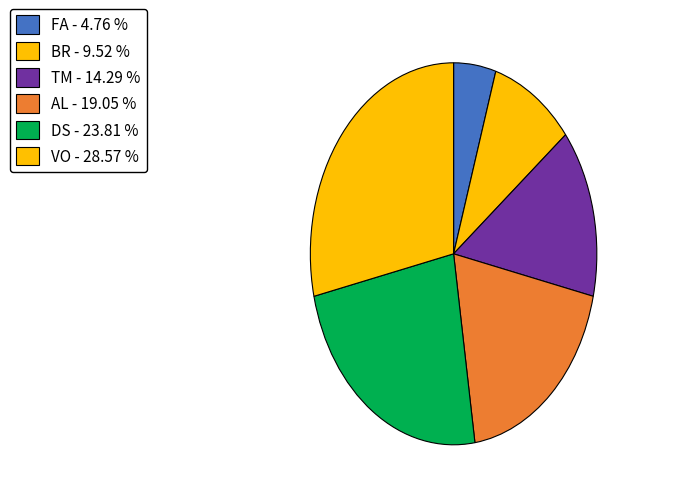

Is it true that AL is 5% of the pie?

False